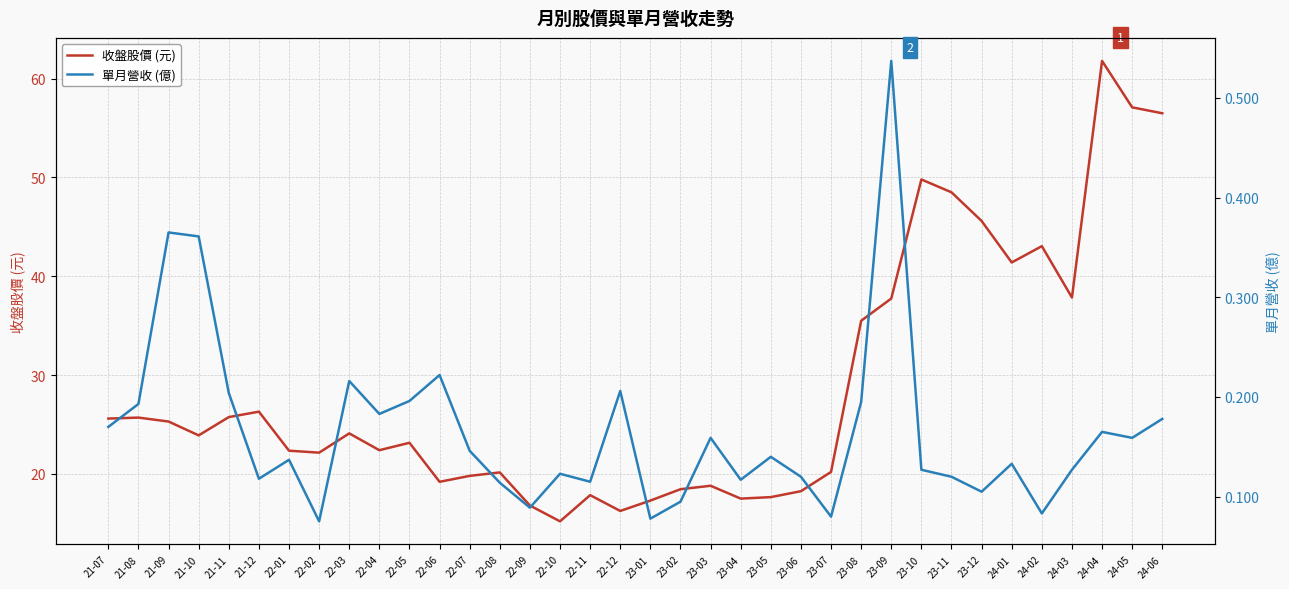

How many 單月營收 (億) values are between 0 and 1?

36